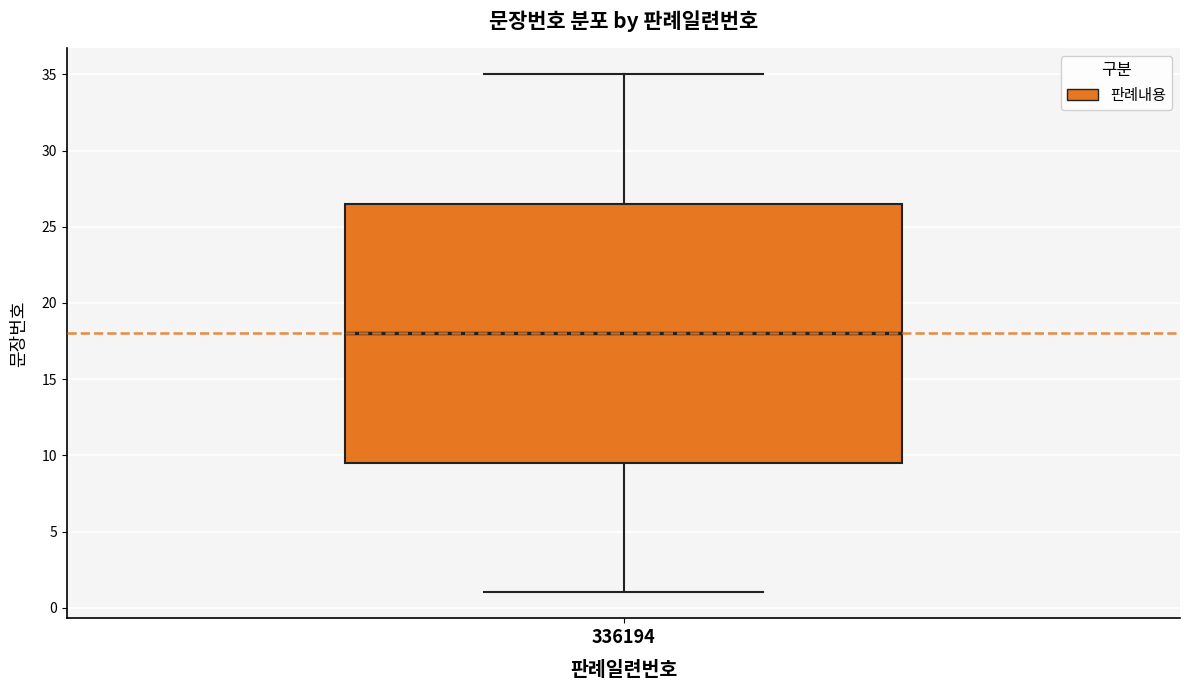

Where does the median line of the box at x = 336194 sit on the y-axis? The values are not printed on the chart, so give them approximately, as read against the axis.

18.0